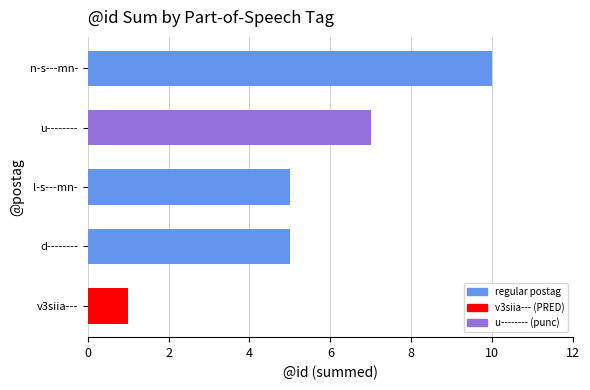

The value at d-------- is 7. True or false?

False